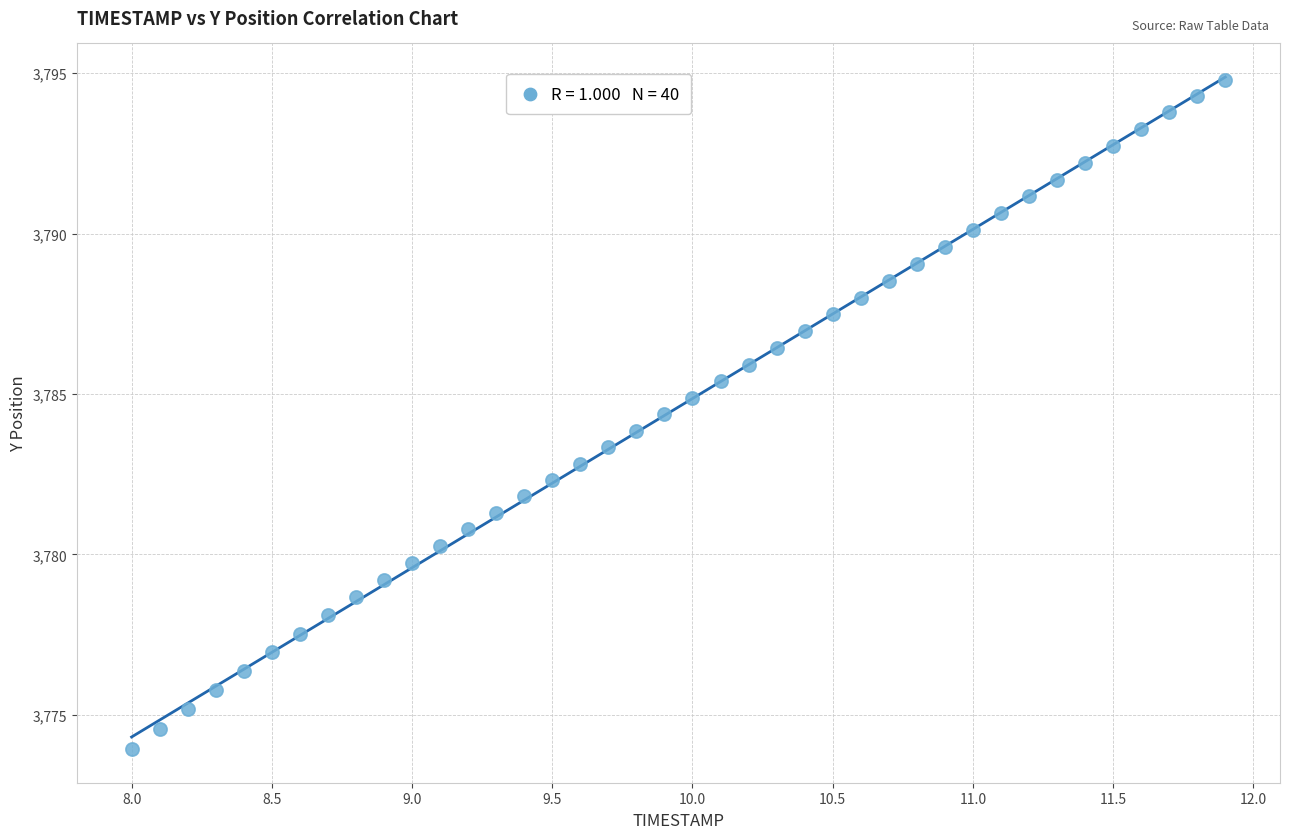

What is the range of X values (max minus min)?

3.9